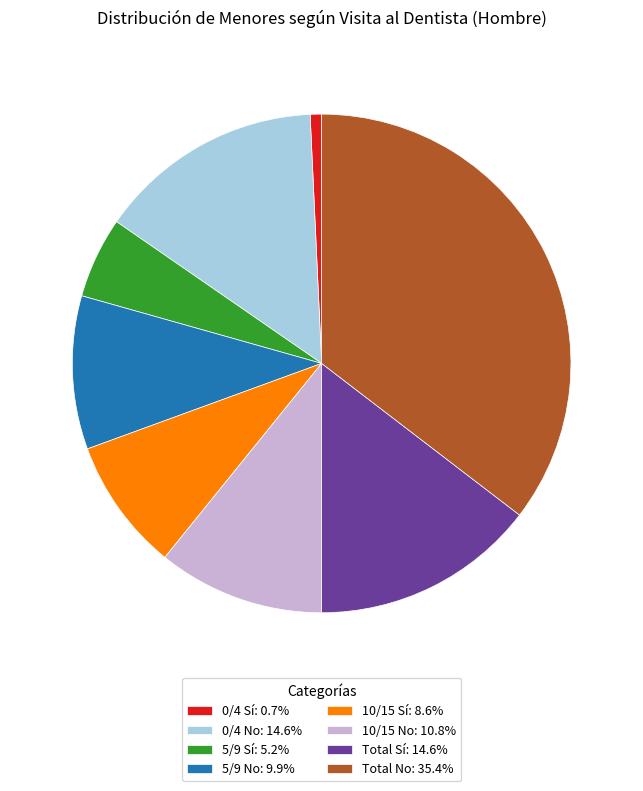

Combined, do Total Sí: 14.6% and 10/15 Sí: 8.6% account for over 50%?

No